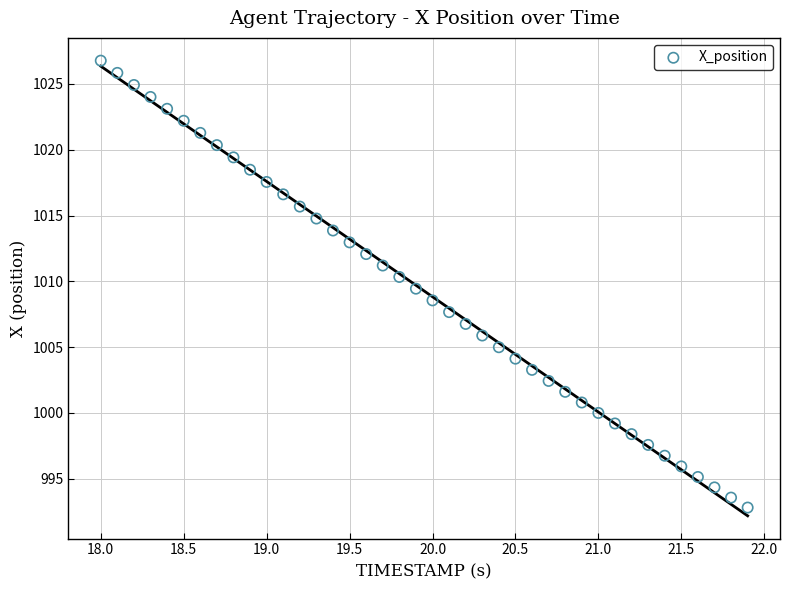

What is the range of X values (max minus min)?

3.9